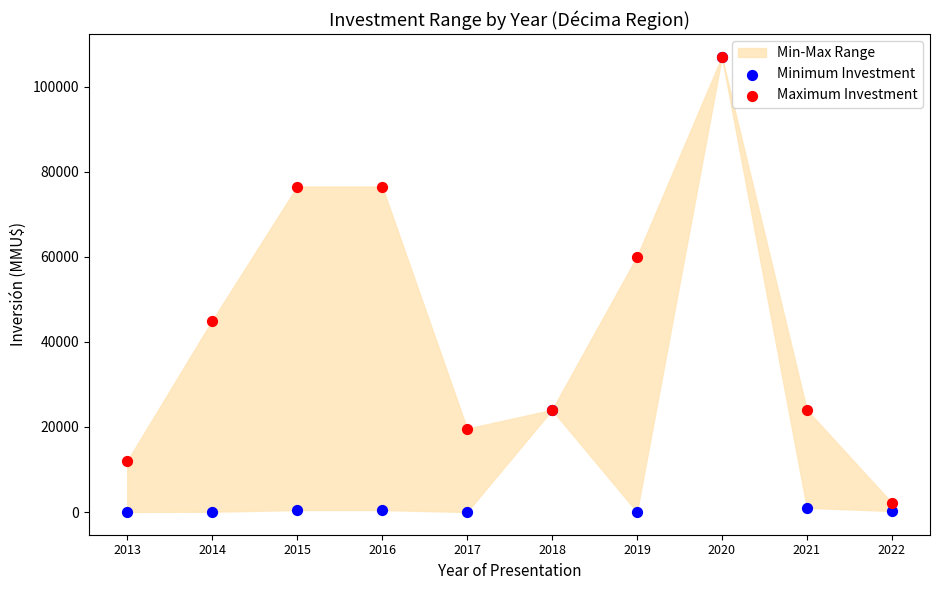

Which series has the widest spread of Y values?

Minimum Investment